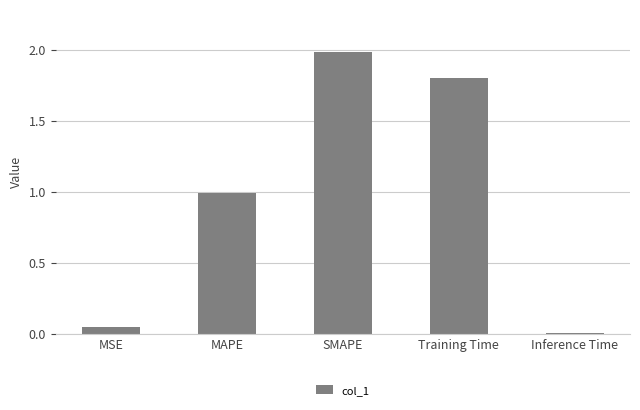

What is the sum of the values at SMAPE and Inference Time?

2.0